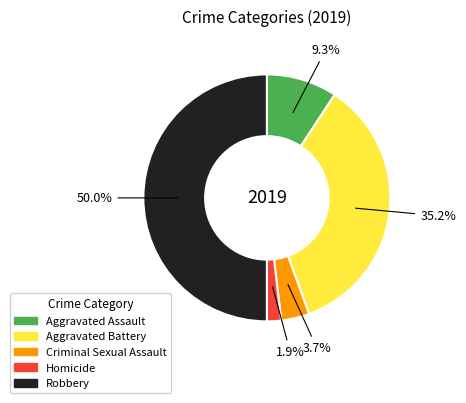

How many slices are in this pie chart?

5